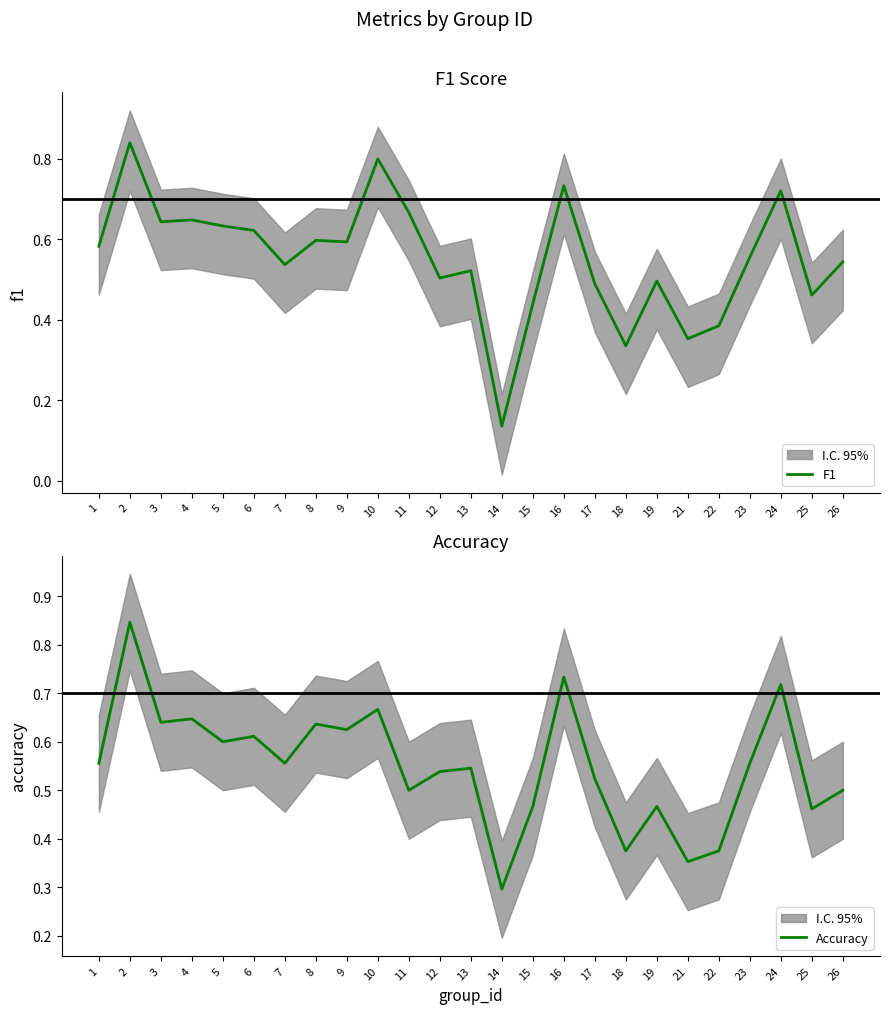

Rank the series by their average value, from lowest to highest.

Accuracy, F1